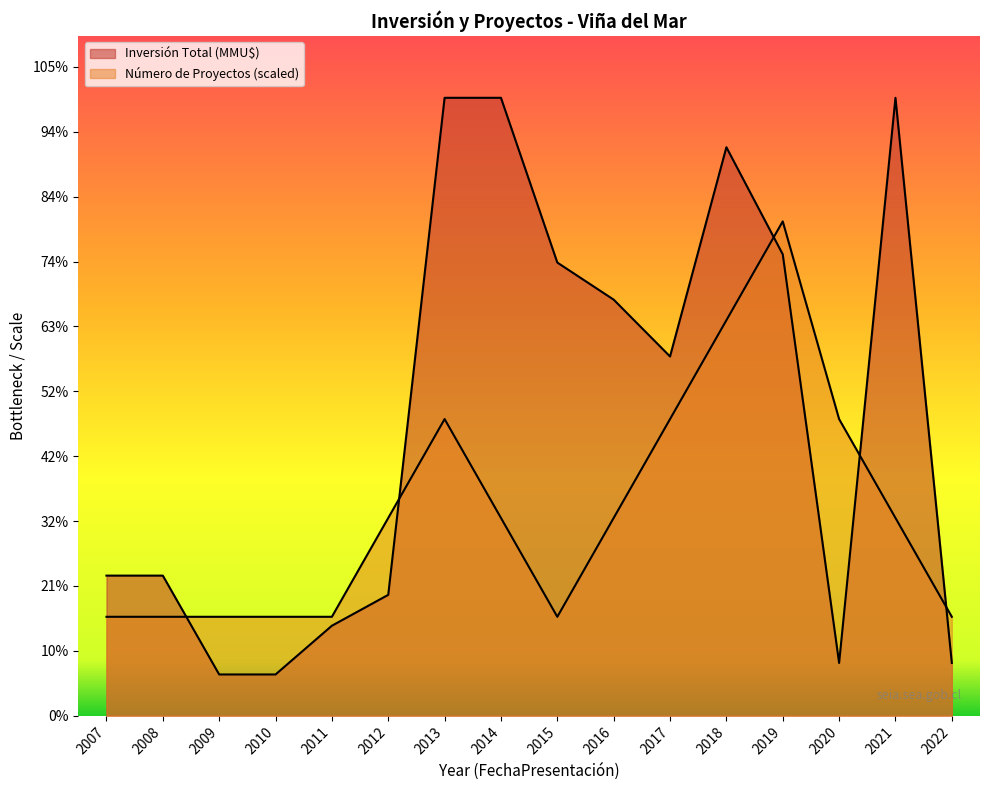

Does the chart display data point markers on the line(s)?

No